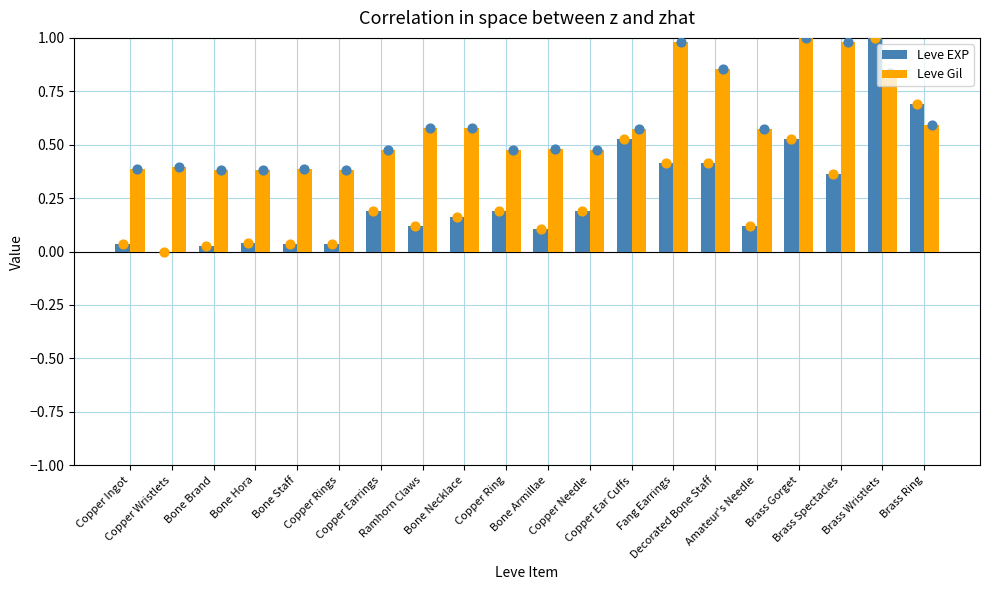

At which category is the sum across all series the highest?

Brass Wristlets